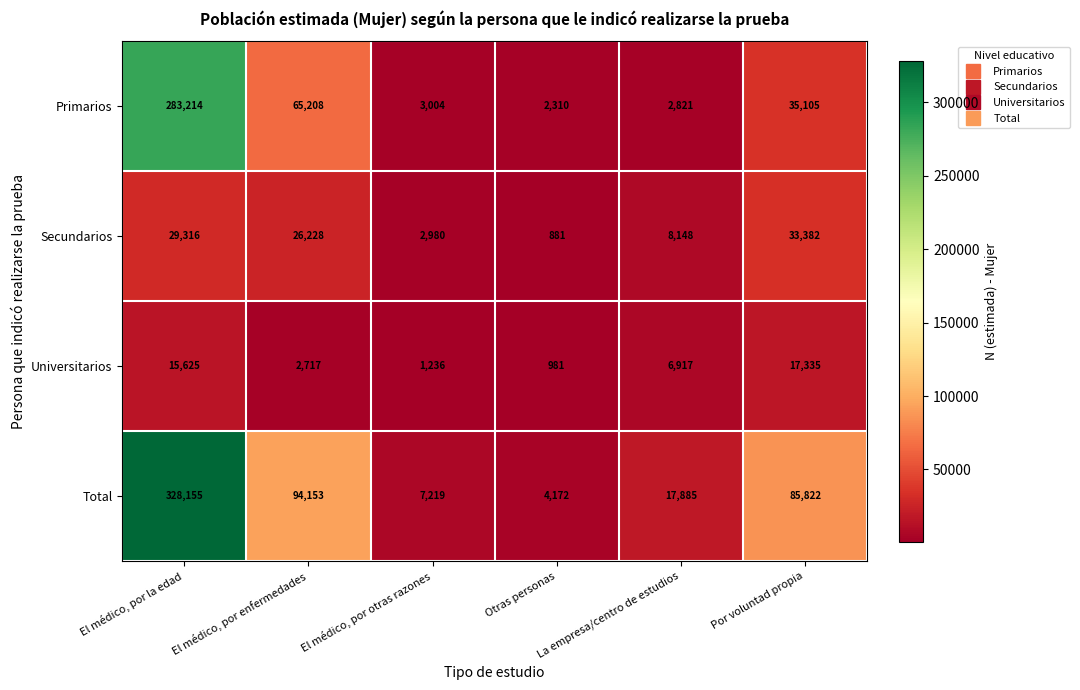

What is the difference between the maximum and minimum values in the Secundarios series?

32501